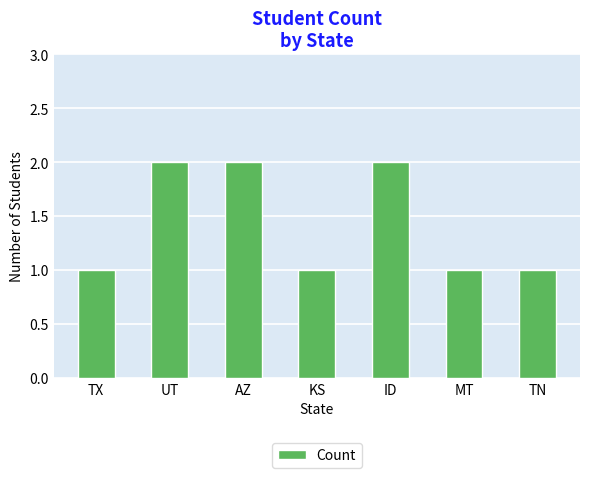

What is the ratio of the value at AZ to the value at UT?

1.0